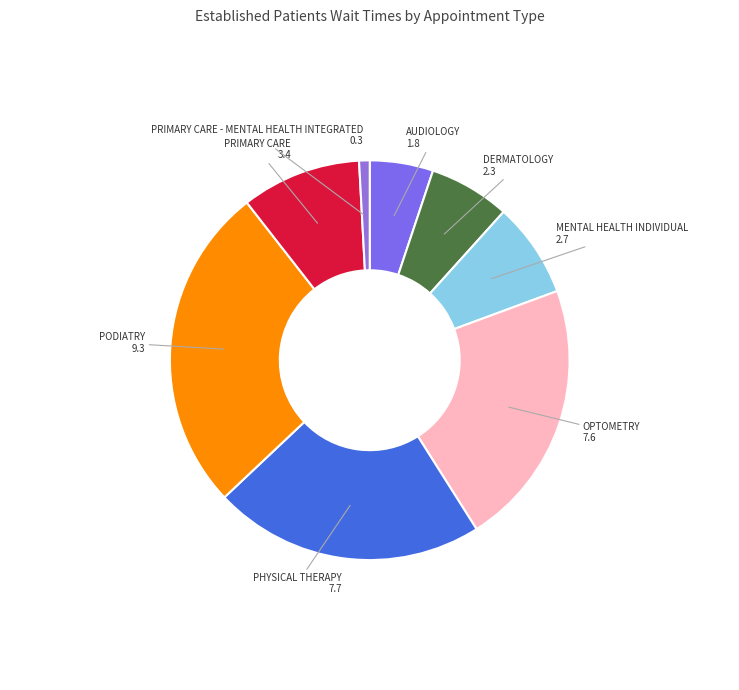

What is the smallest slice in the pie chart?

PRIMARY CARE - MENTAL HEALTH INTEGRATED